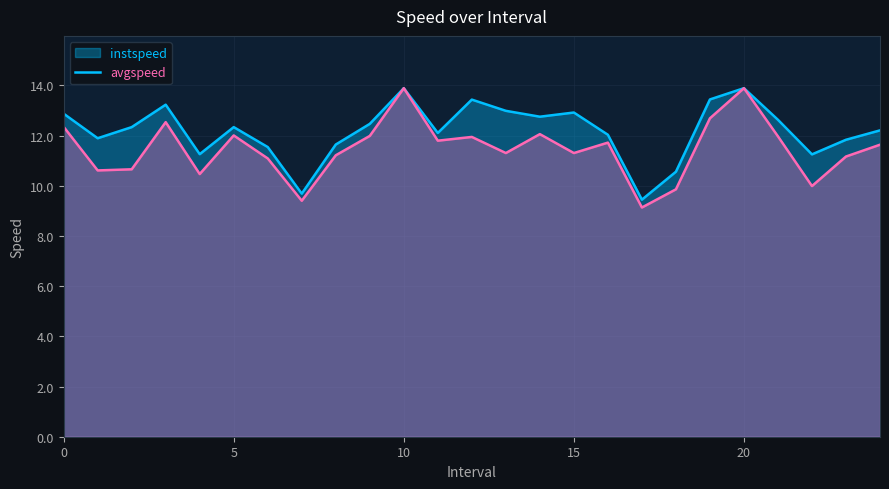

What is the average value of the avgspeed series?

11.5